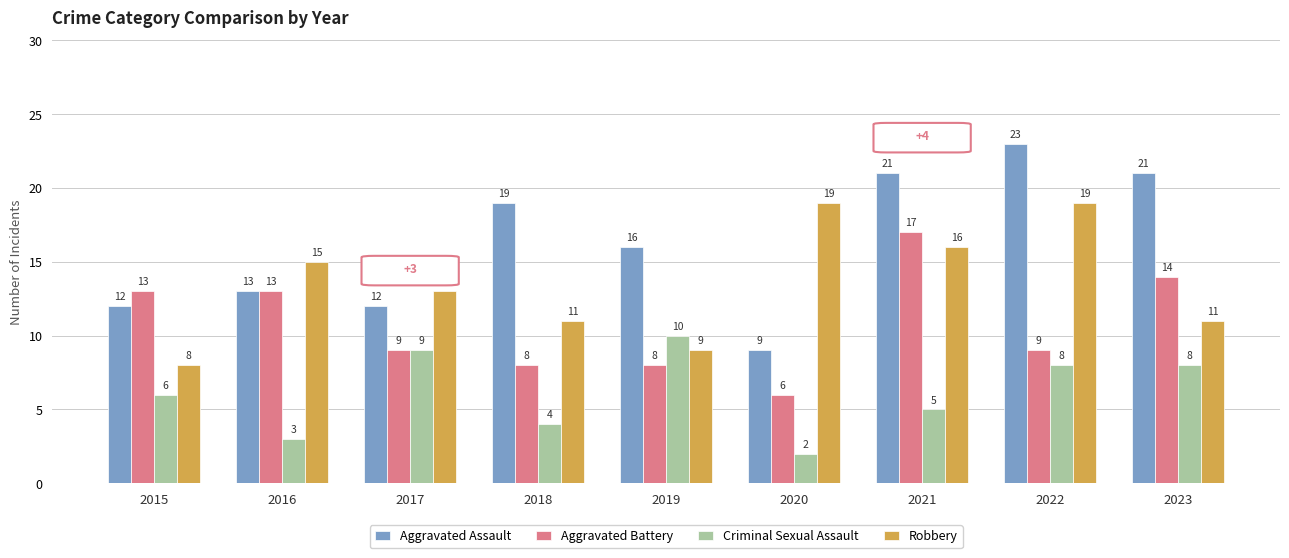

What is the minimum value for Robbery?

8